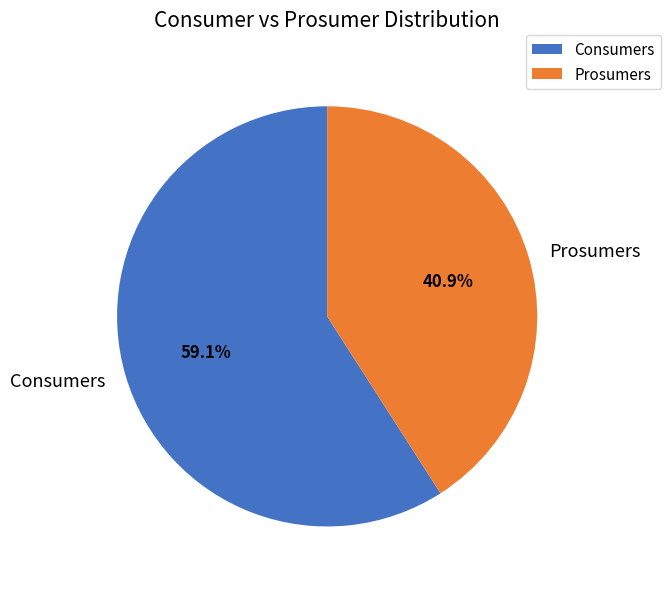

To the nearest percent, what is the average slice percentage?

50%